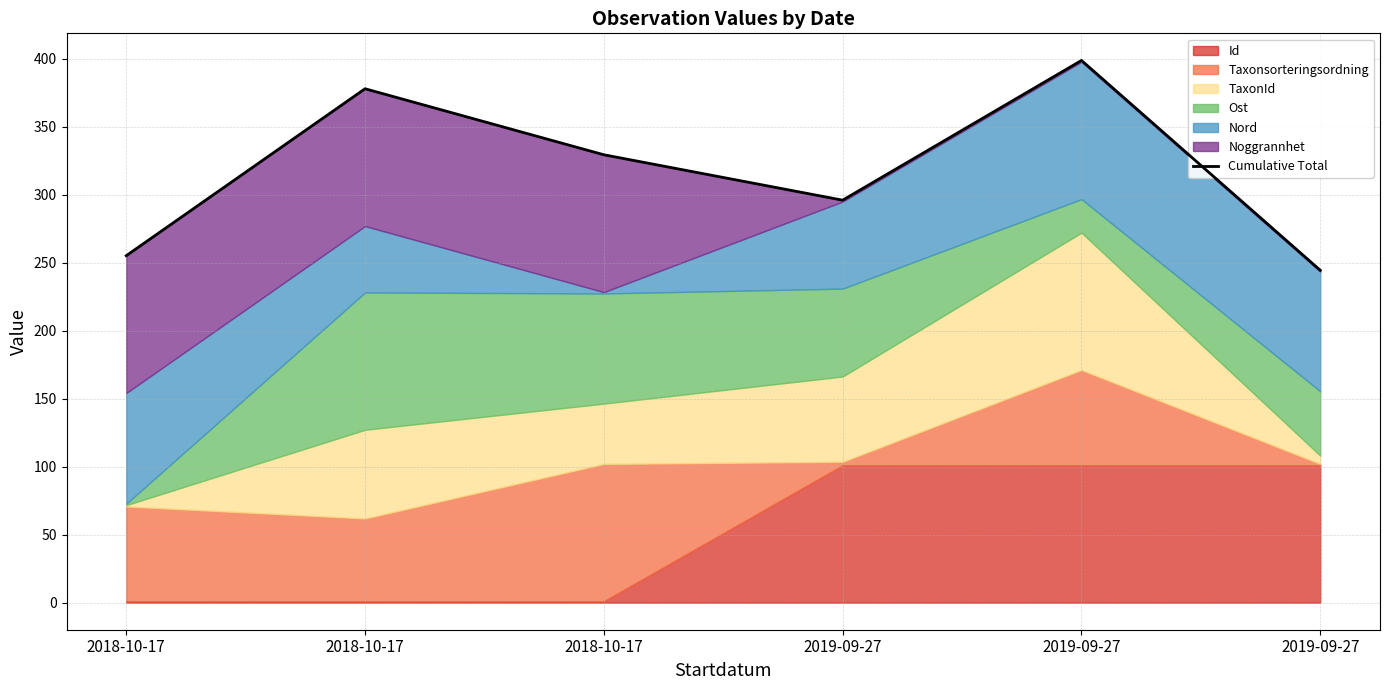

What is the smallest value displayed?

244.4